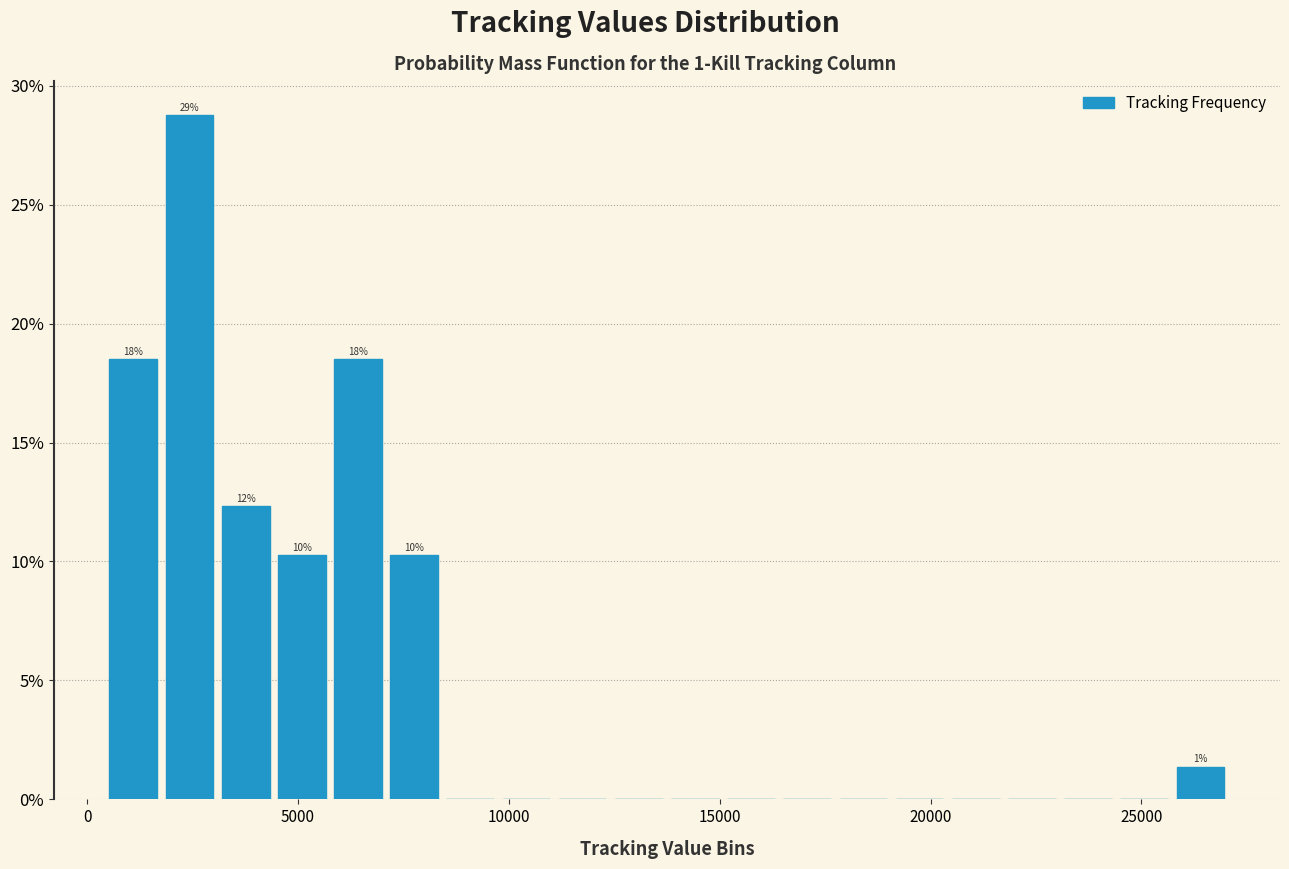

Around what value on the x-axis is the tallest bar? Give the approximate position of its centre, as read against the axis.

2500